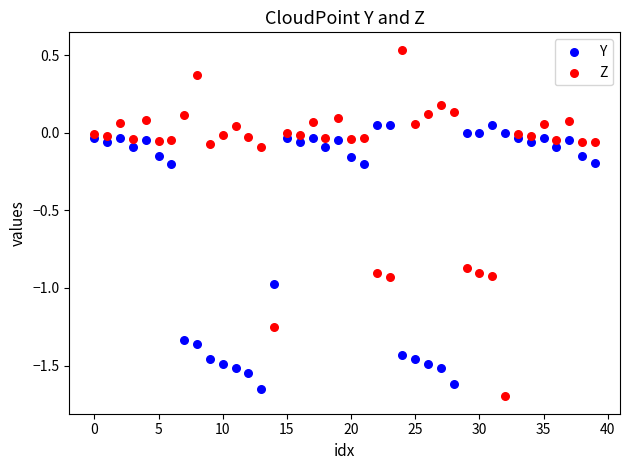

What are all the series names shown in the legend?

Y, Z